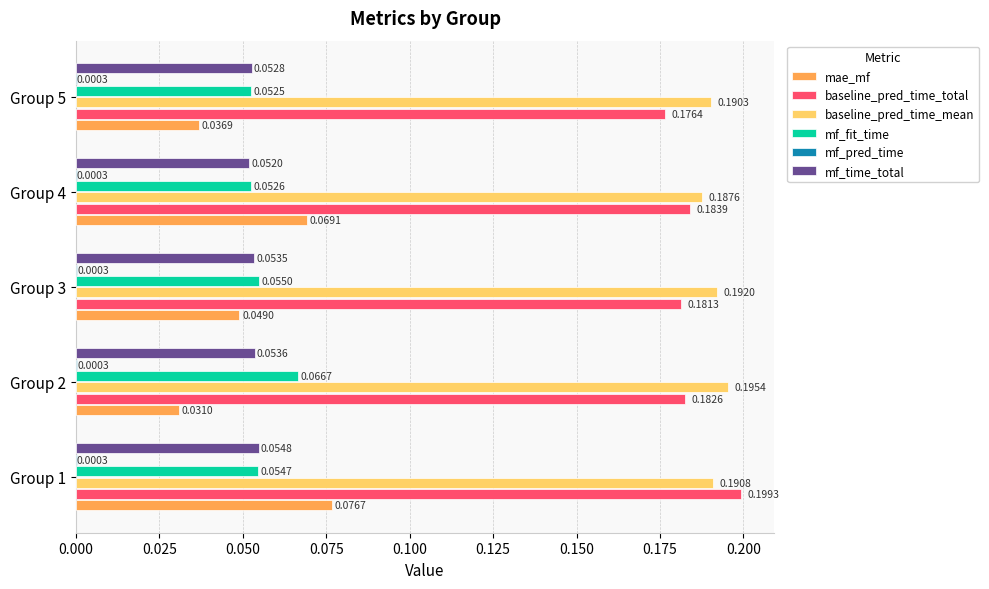

Between Group 2 and Group 4, which series saw the biggest shift?

mae_mf